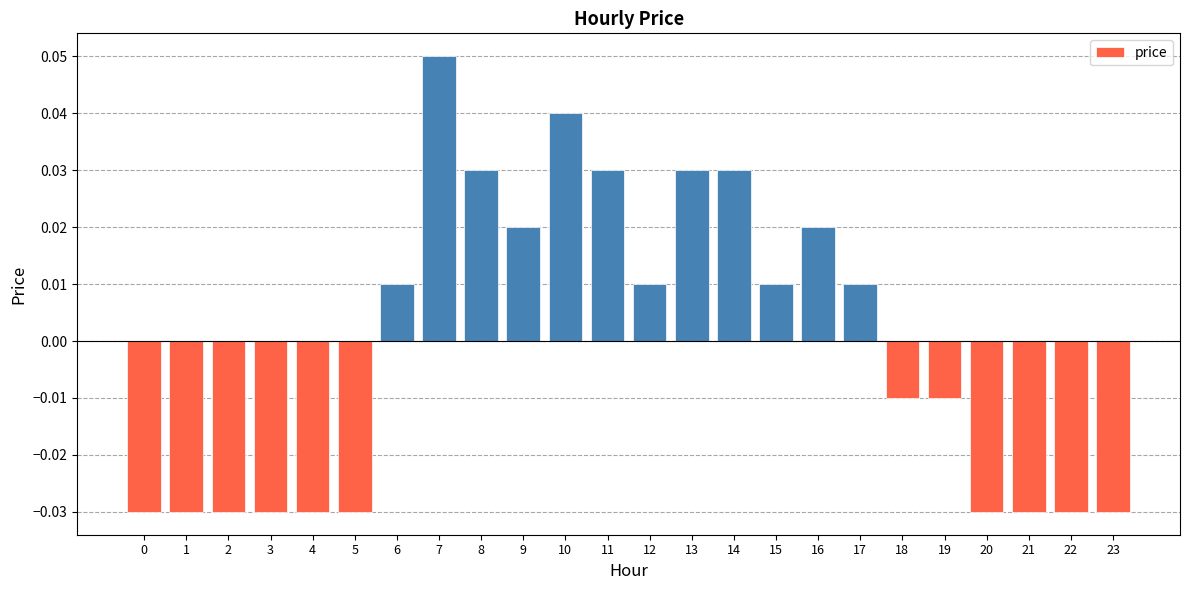

Which label corresponds to the largest value in the chart?

7